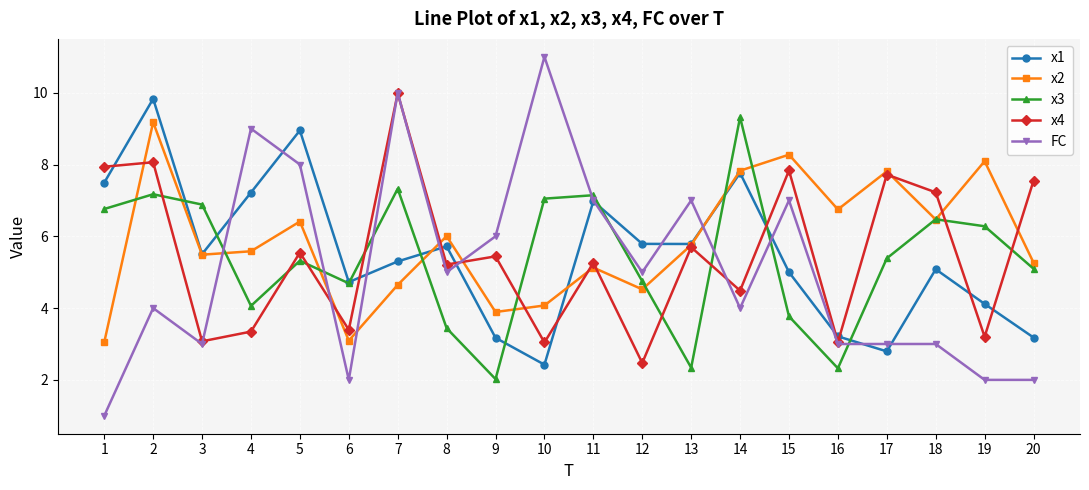

What is the value of the FC point at the 8th from the left?

5.0